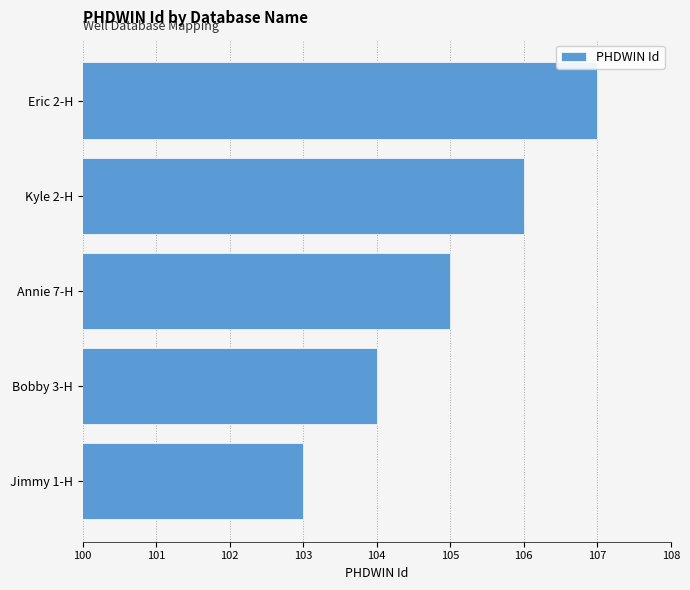

Rank the categories by value from lowest to highest.

Jimmy 1-H, Bobby 3-H, Annie 7-H, Kyle 2-H, Eric 2-H